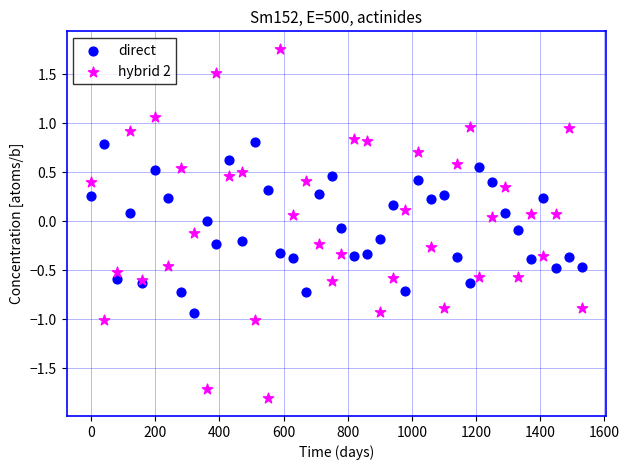

What are all the series names shown in the legend?

direct, hybrid 2